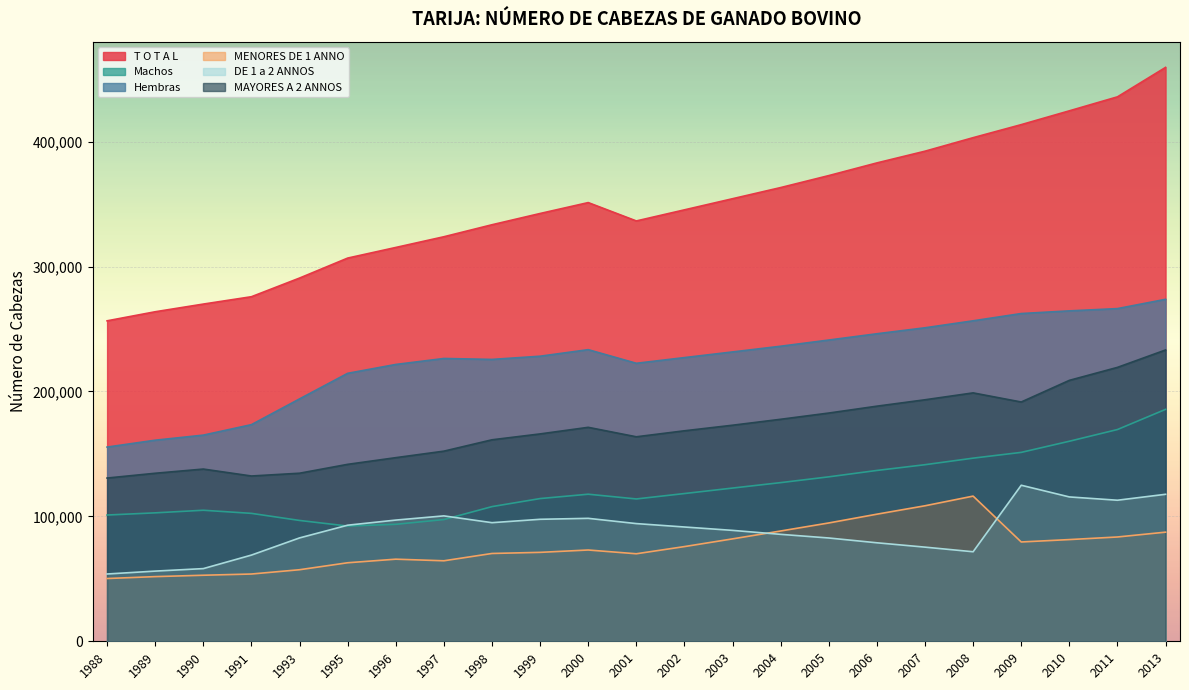

The MENORES DE 1 ANNO series shows 30602 at 1998. True or false?

False